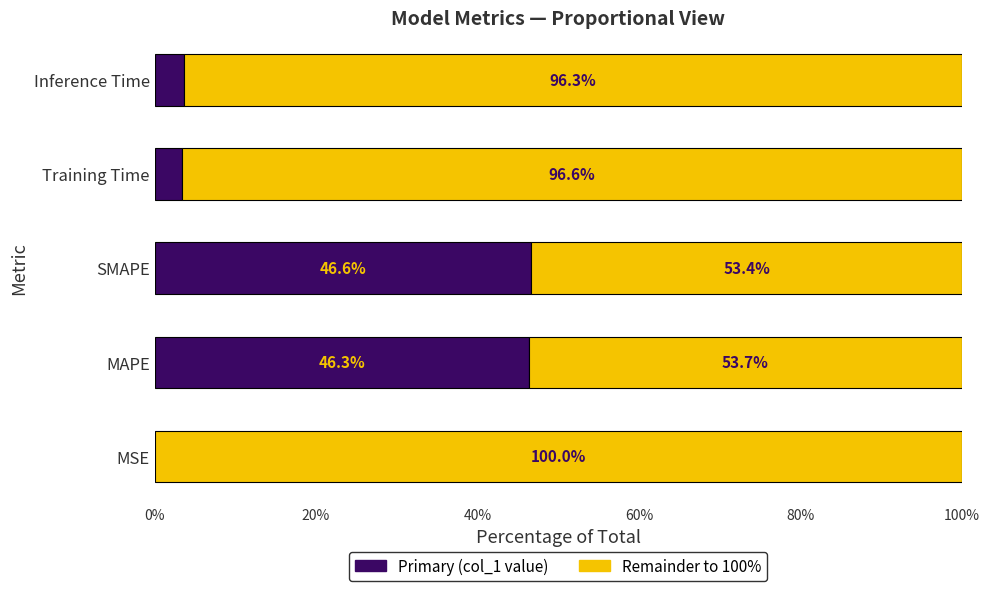

What is the total value across all series at Training Time?

100.0